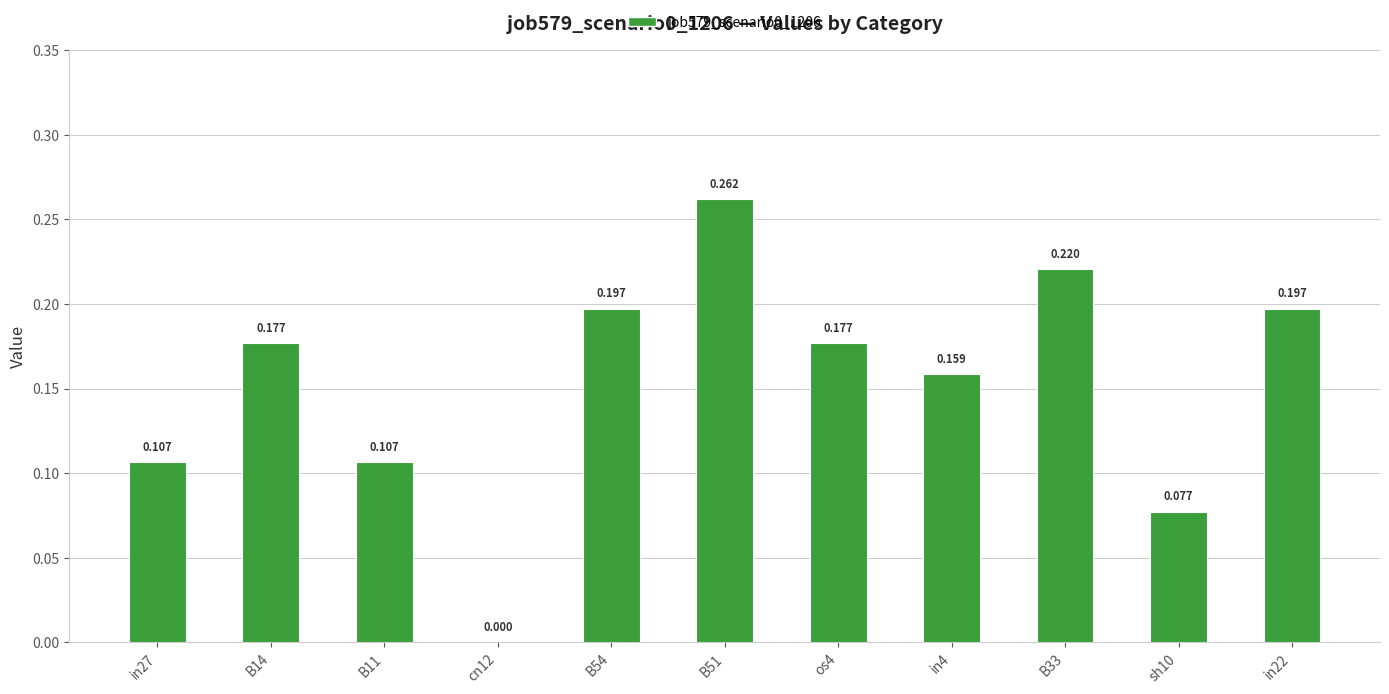

Count the number of data series in this chart.

1